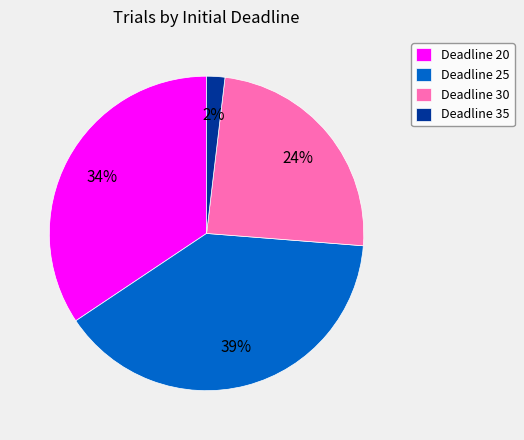

To the nearest percent, what percentage of the pie is Deadline 30?

24%